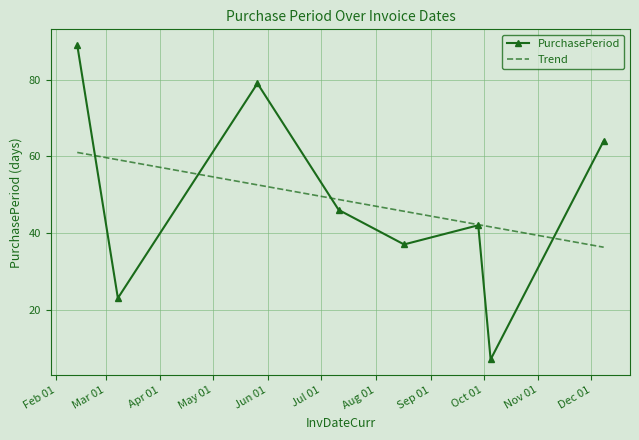

What is the value of the 3rd point from the left?

79